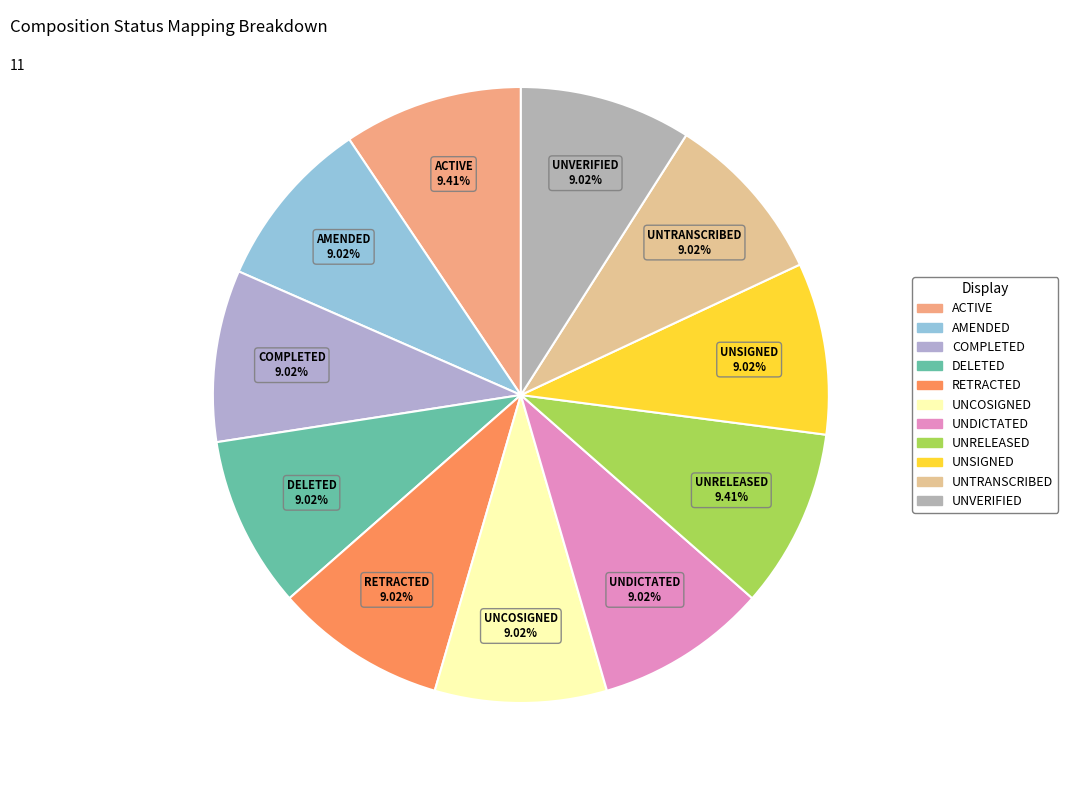

Which has a higher value, UNCOSIGNED or UNVERIFIED?

UNVERIFIED